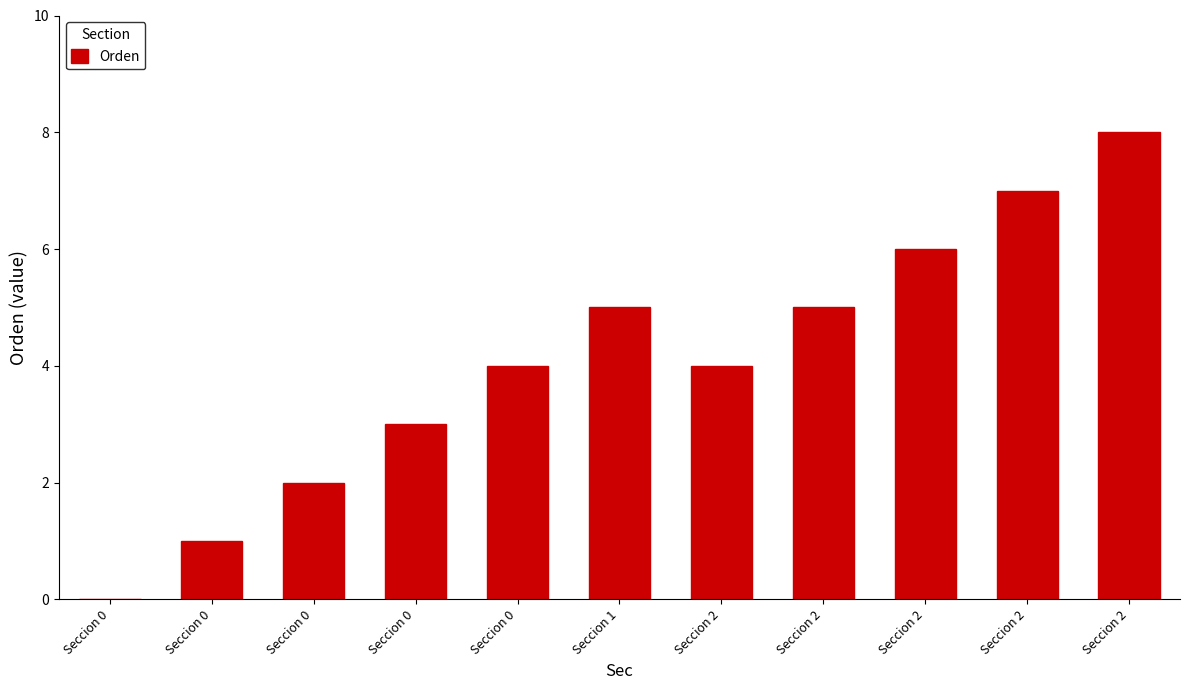

What is the ratio of the value at Seccion 0 to the value at Seccion 2?

0.3